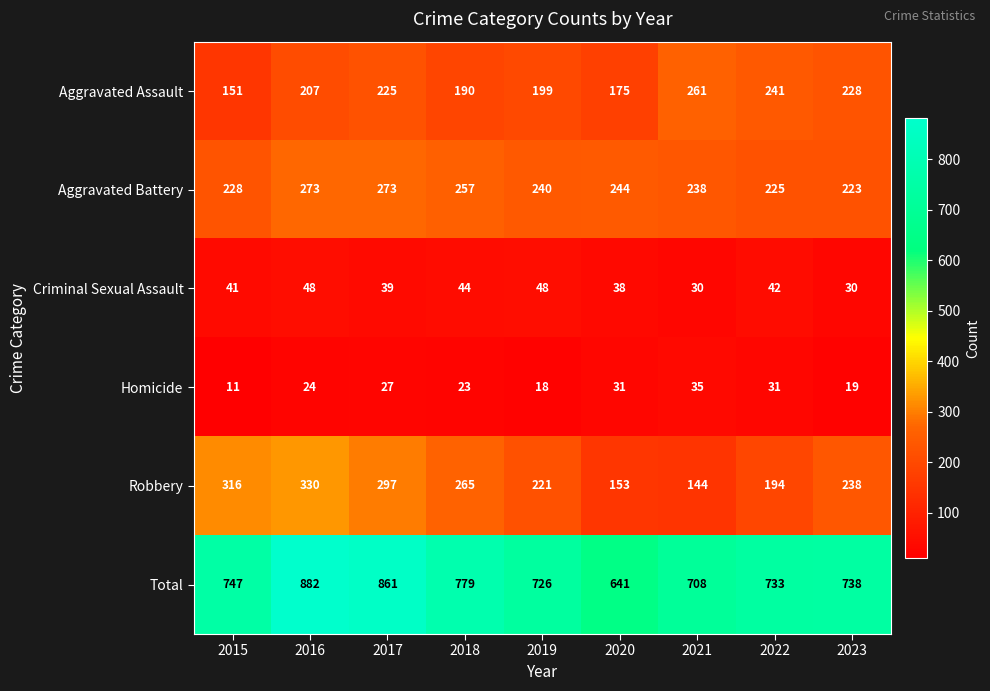

At how many categories does at least one series exceed 640?

9